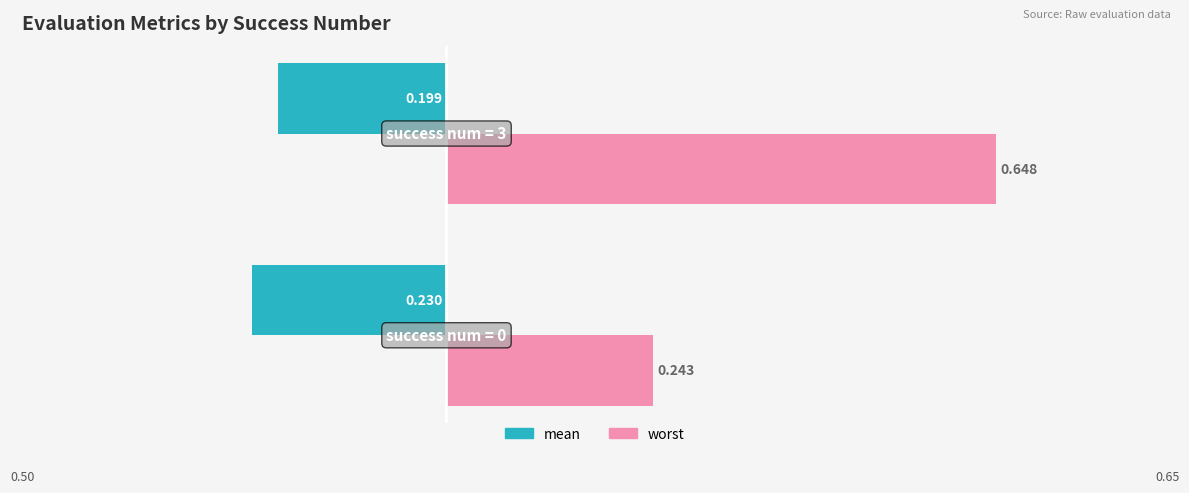

Which series has the widest spread of values?

worst